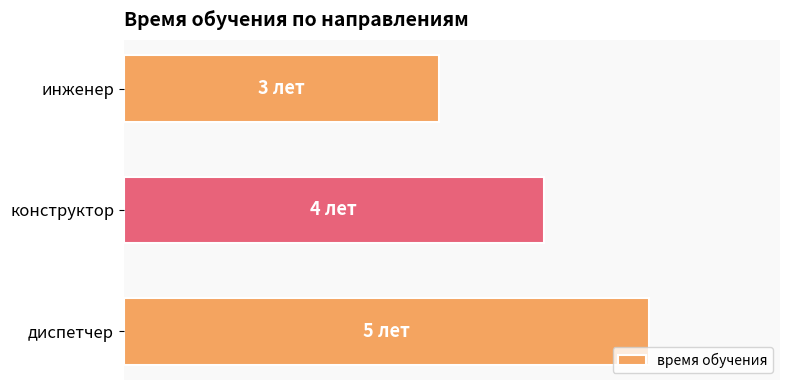

Rank the categories by value from highest to lowest.

диспетчер, конструктор, инженер